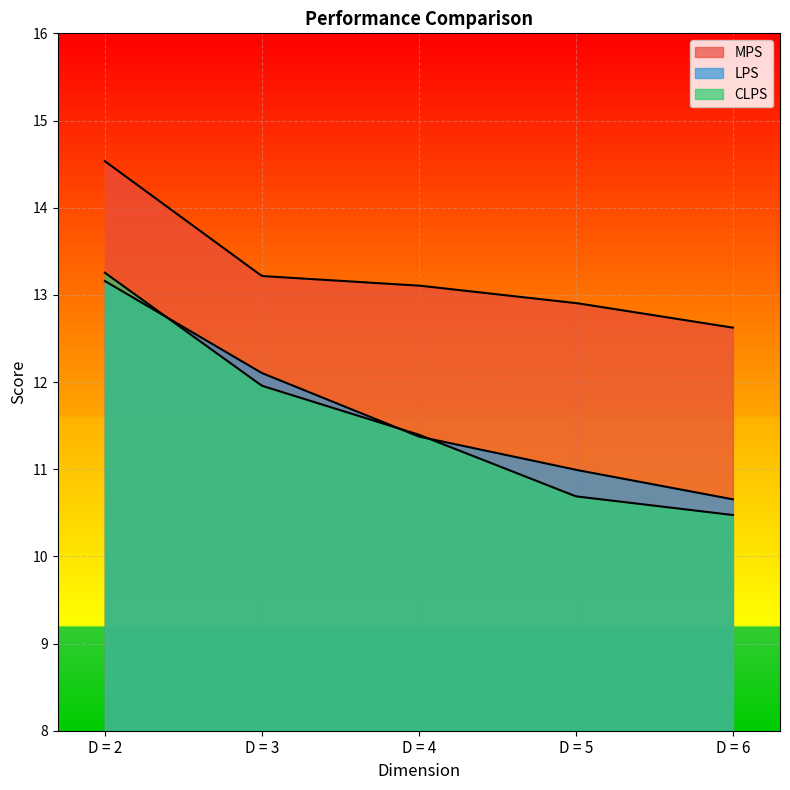

What is the average value of the CLPS series?

11.6